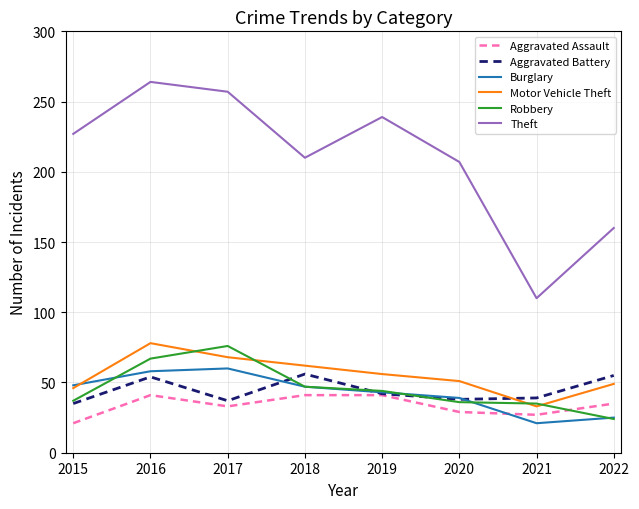

Which series has the widest spread of values?

Theft